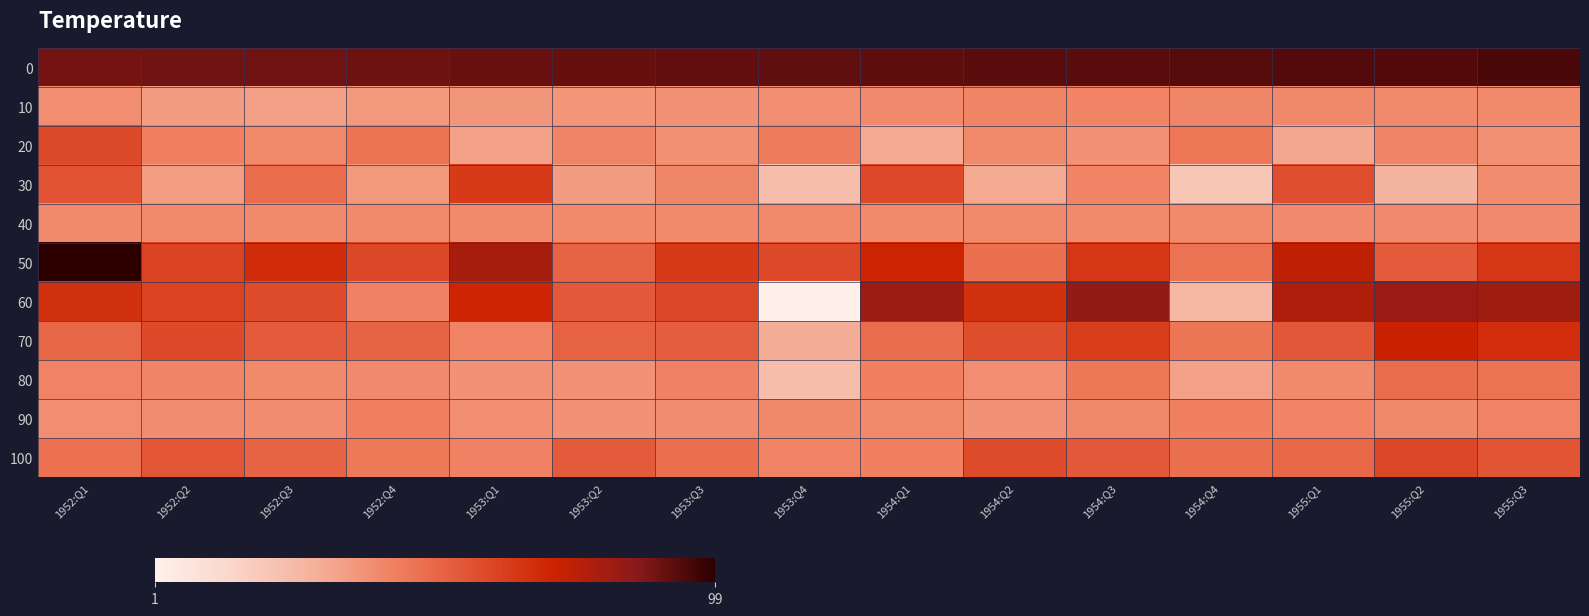

At how many categories does at least one series exceed 12?

15